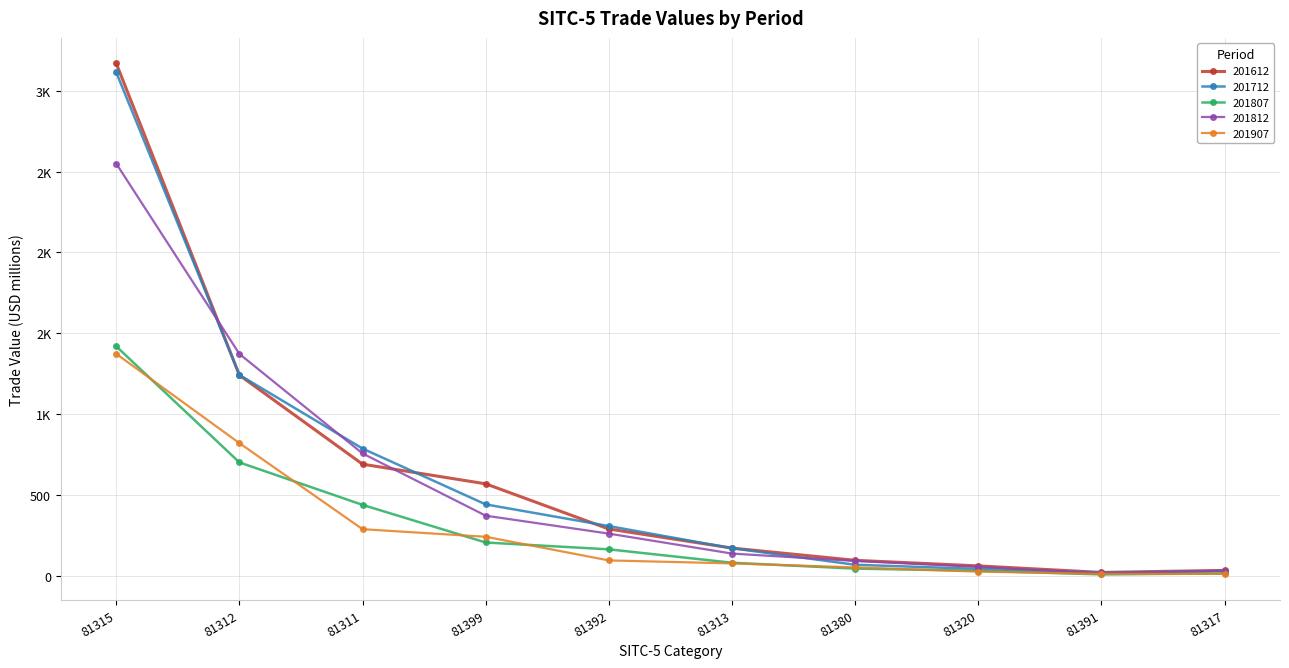

What is the label of the 1st point from the left?

81315